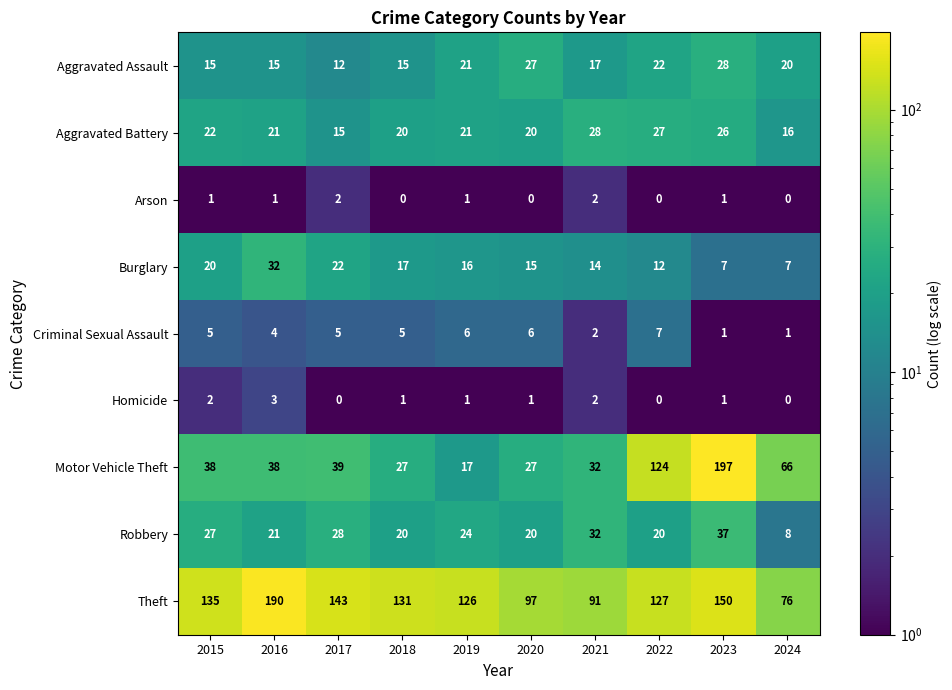

What is the sum of all Motor Vehicle Theft values?

605